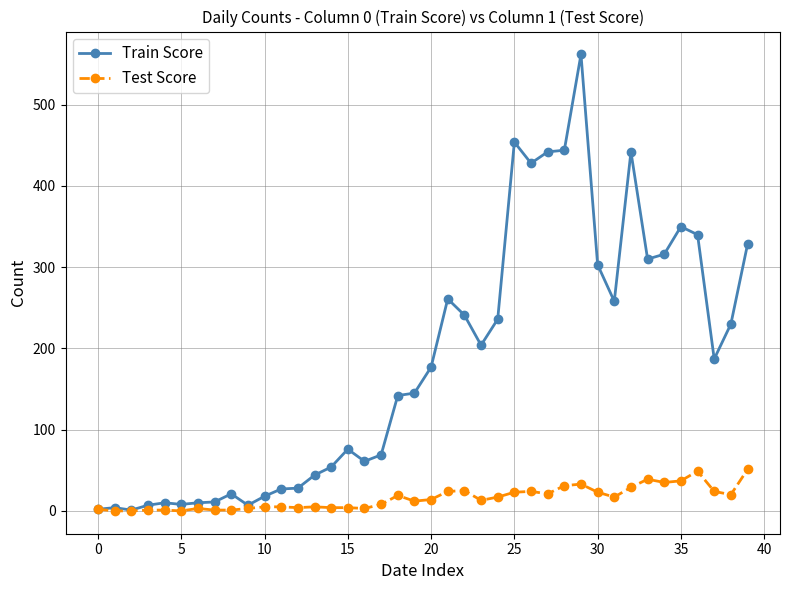

What are all the series names shown in the legend?

Train Score, Test Score